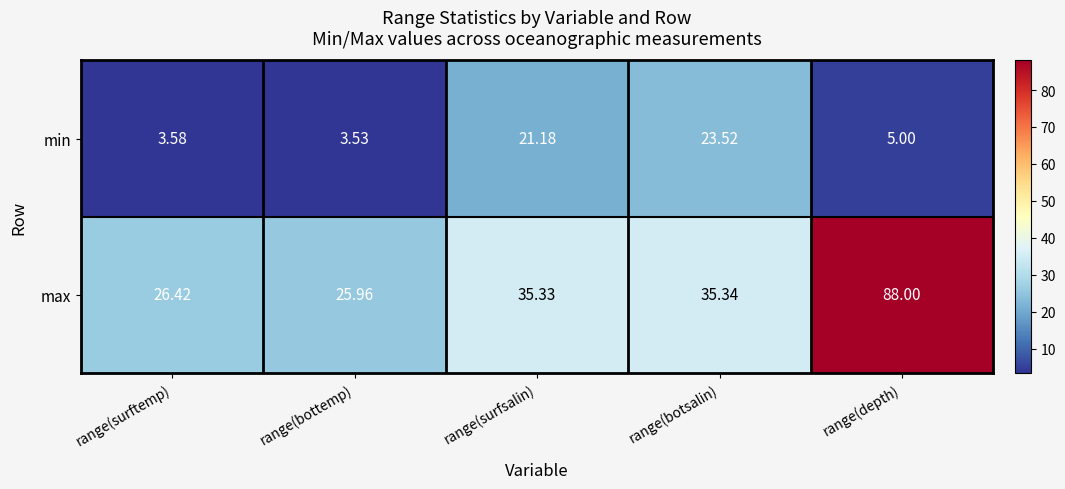

At range(surftemp), list the series in order from smallest to largest.

min, max